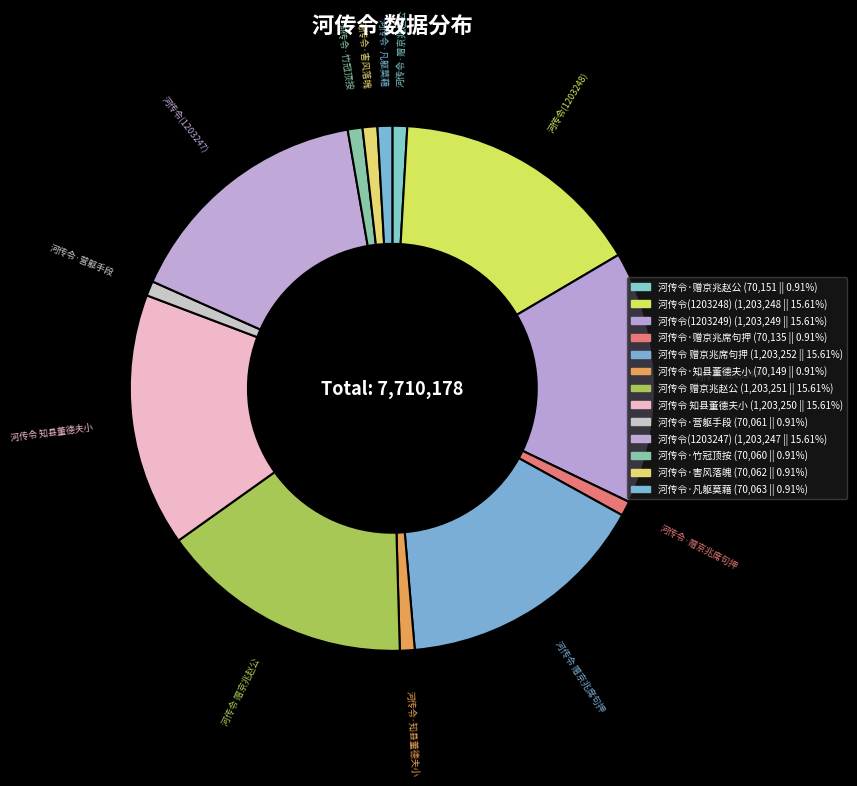

Is it true that 河传令(1203248) is 16% of the pie?

True